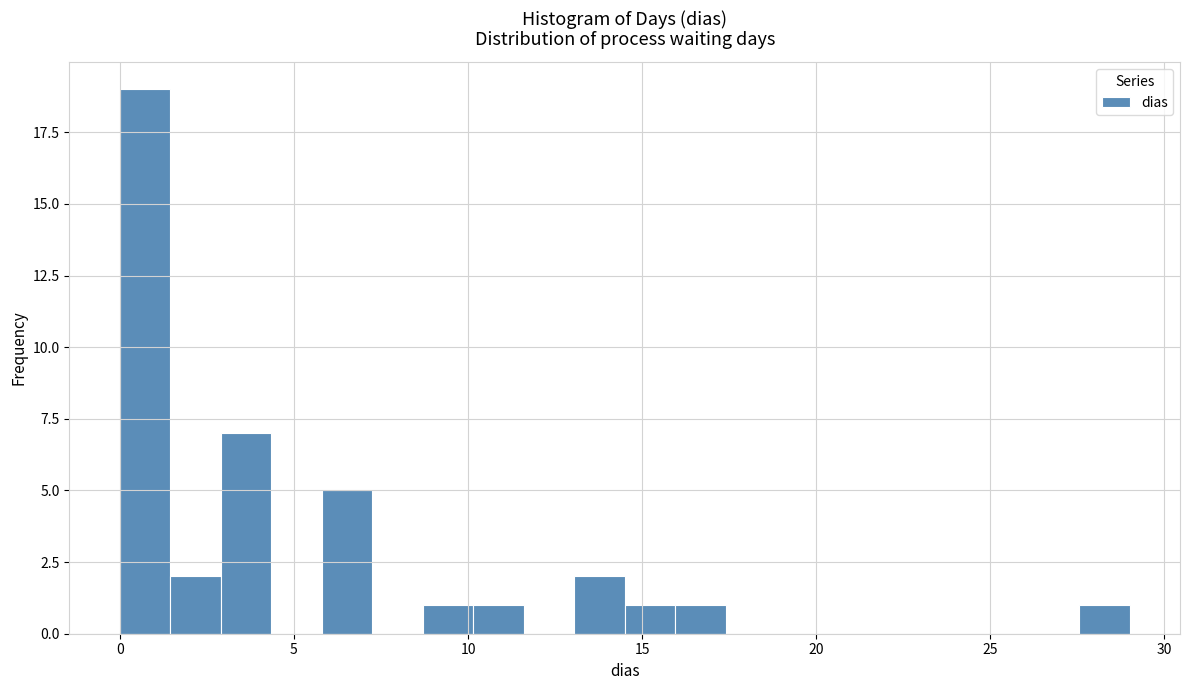

Around what value on the x-axis is the tallest bar? Give the approximate position of its centre, as read against the axis.

0.5